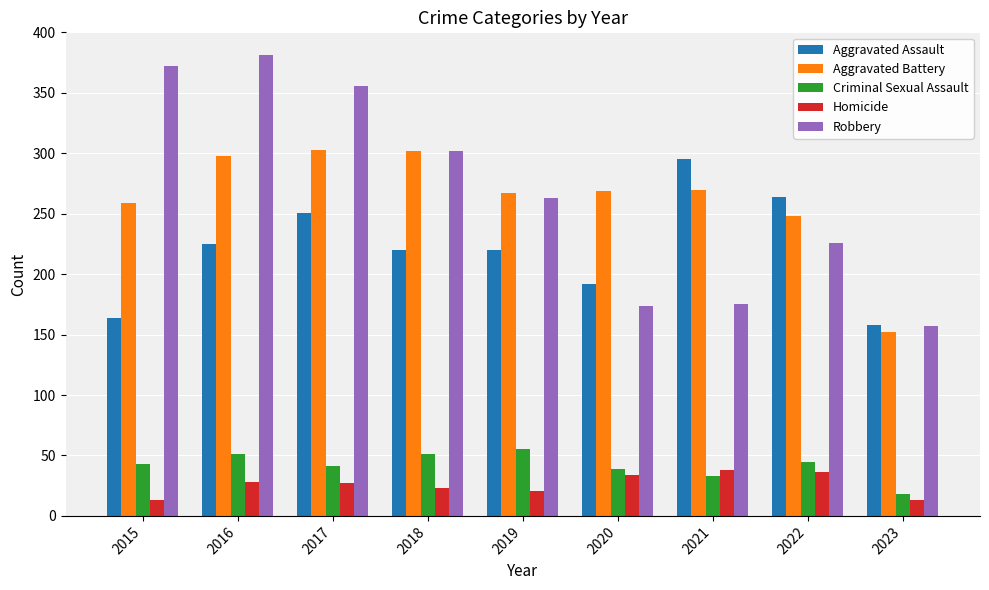

Is the value of Criminal Sexual Assault at 2016 greater than the value of Aggravated Battery at 2016?

No